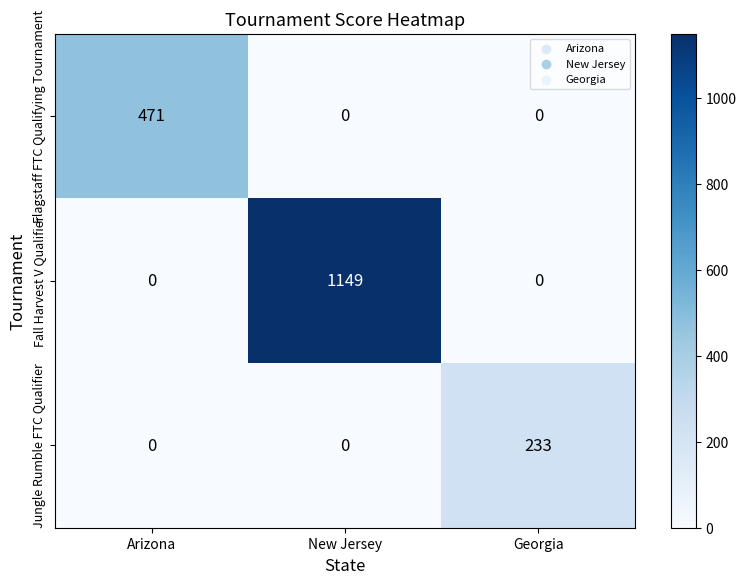

How many categories are shown in the chart?

3